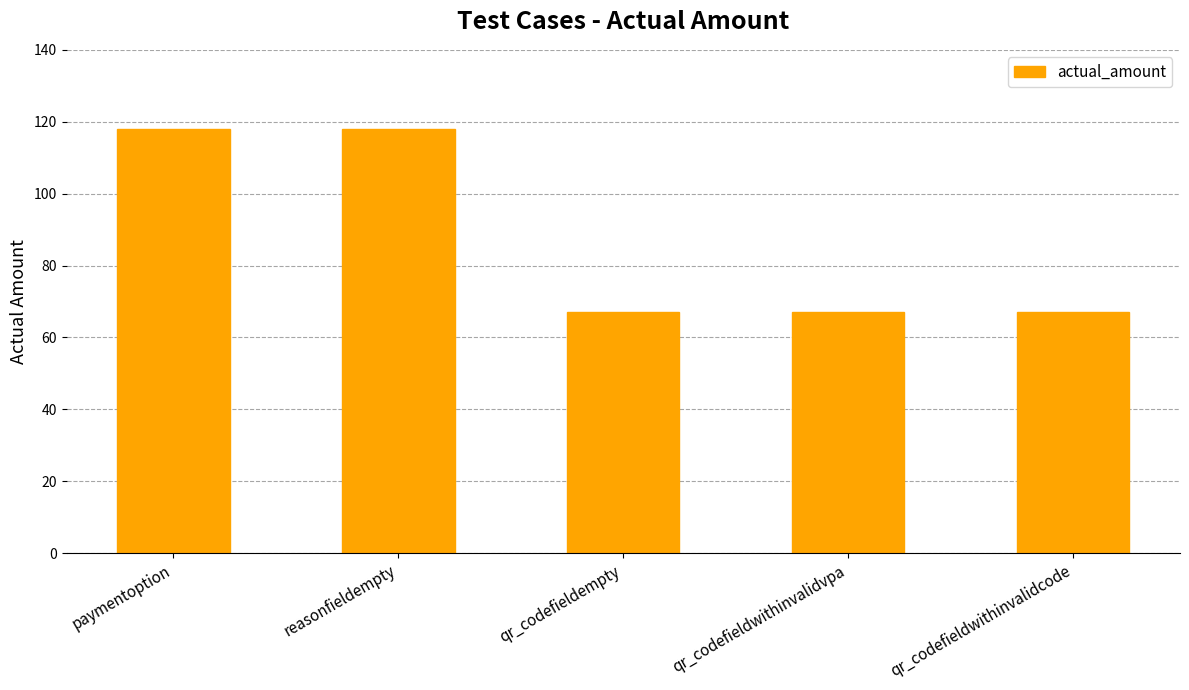

What is the value of the 4th bar from the left?

67